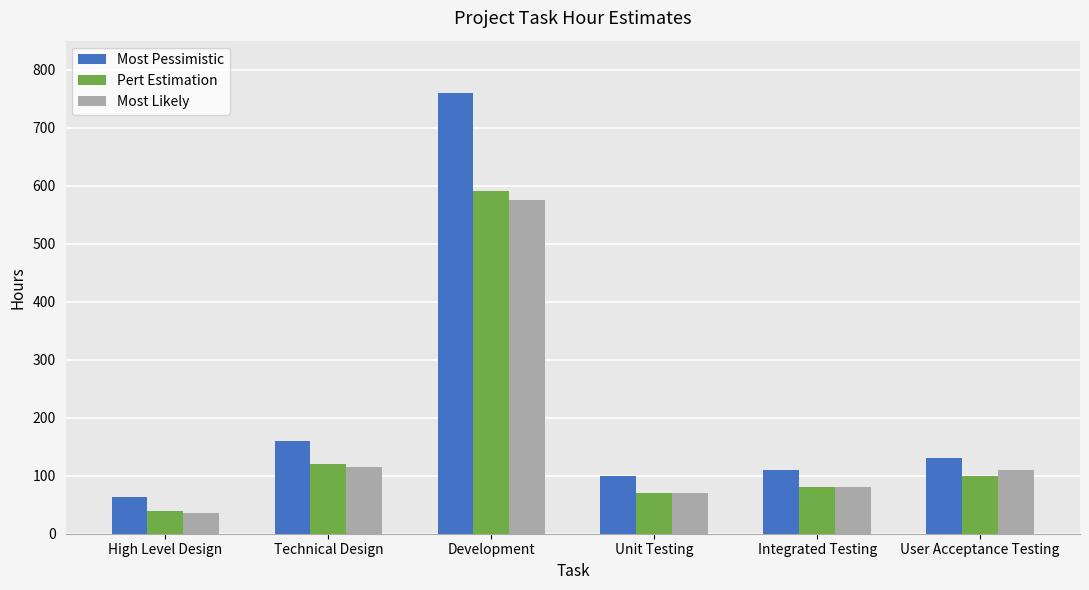

At which label does Pert Estimation first exceed 100?

Technical Design